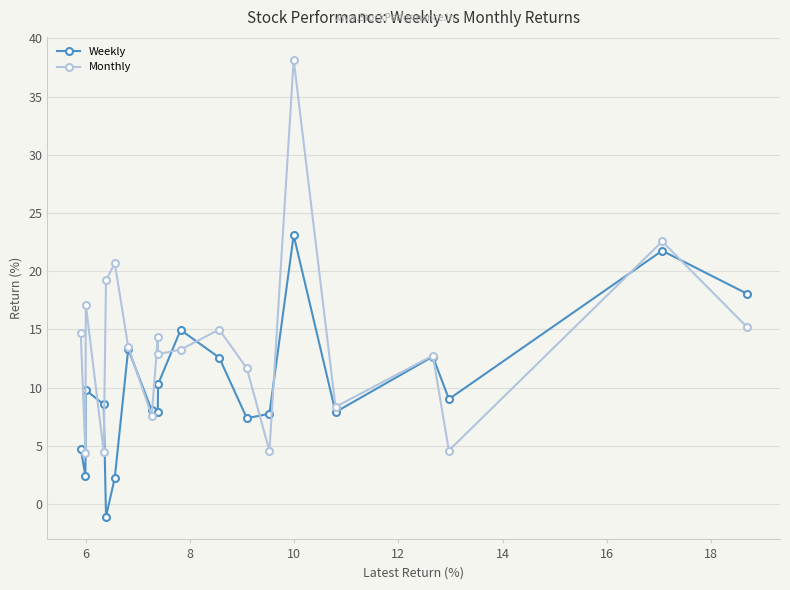

Which series has the largest range (max minus min)?

Monthly